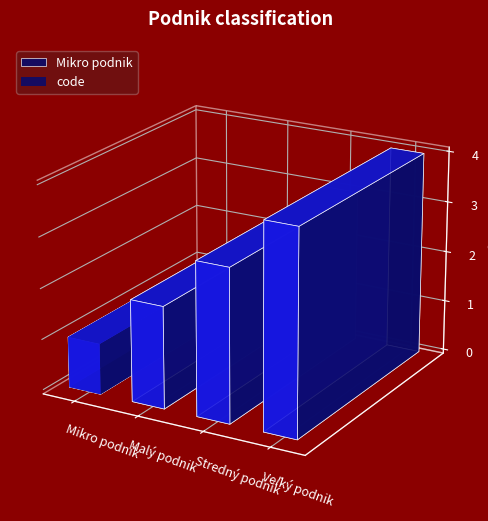

At which category does the chart reach its minimum across all series?

Mikro podnik